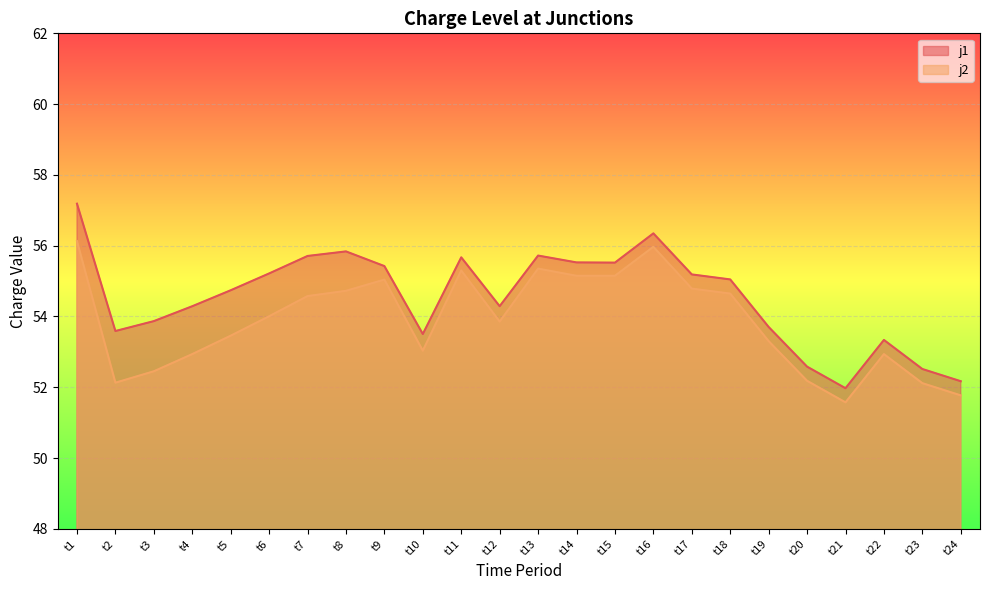

Which series changed the most between t18 and t20?

j2